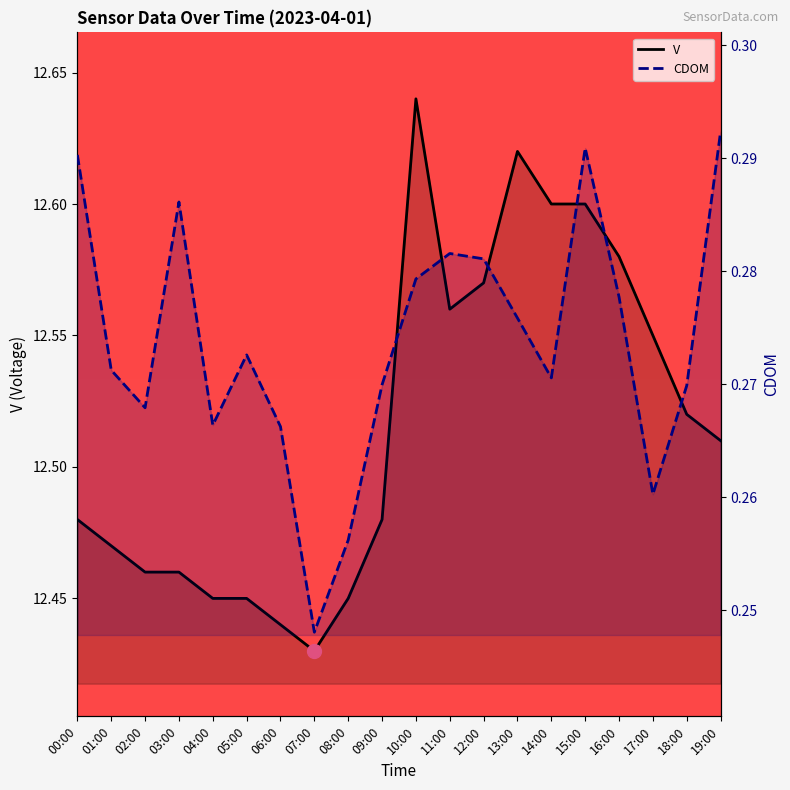

Which has a higher value, 16:00 or 06:00?

16:00